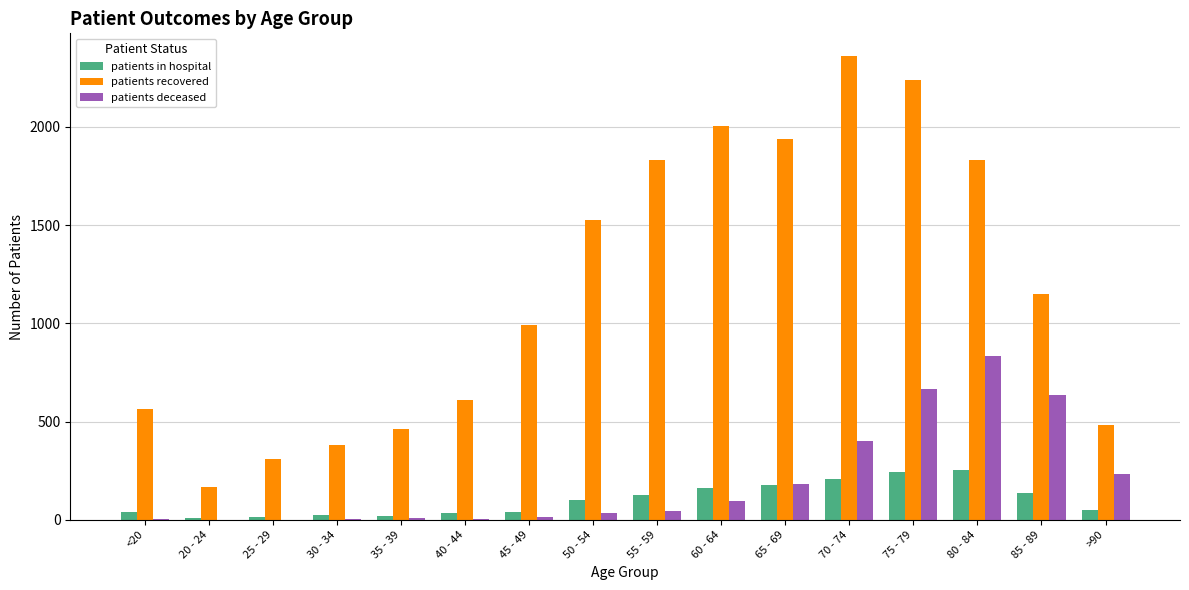

True or false: patients in hospital has a value of 136 at 85 - 89.

True